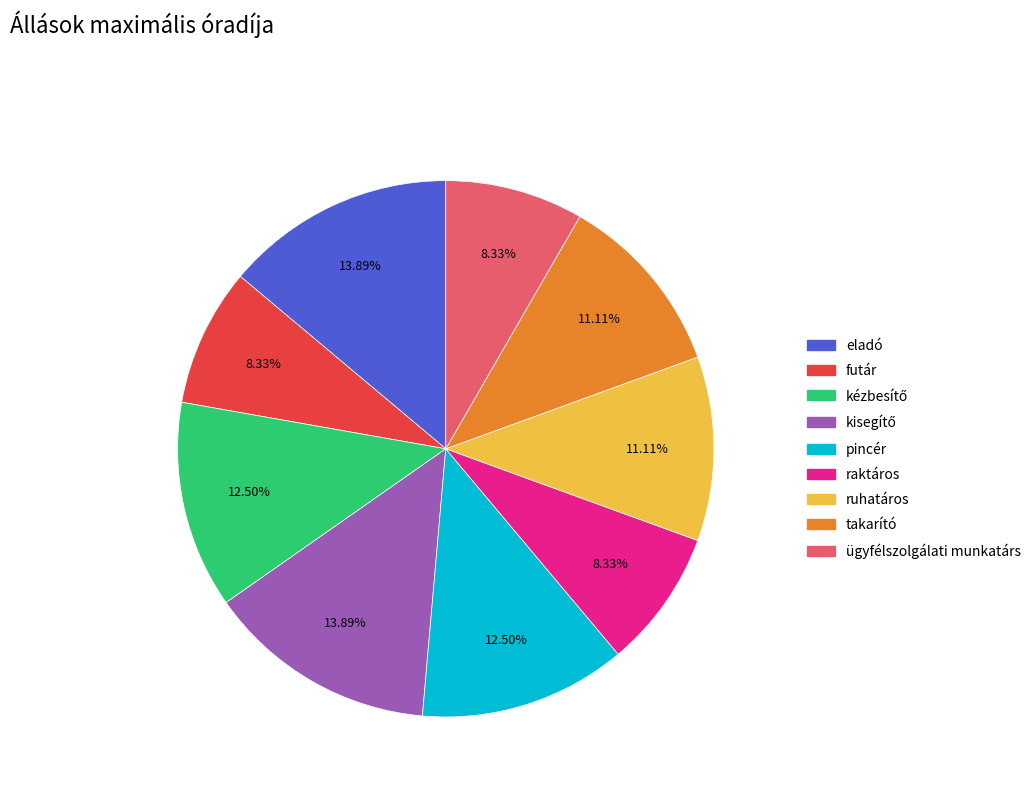

How many segments does this pie chart have?

9